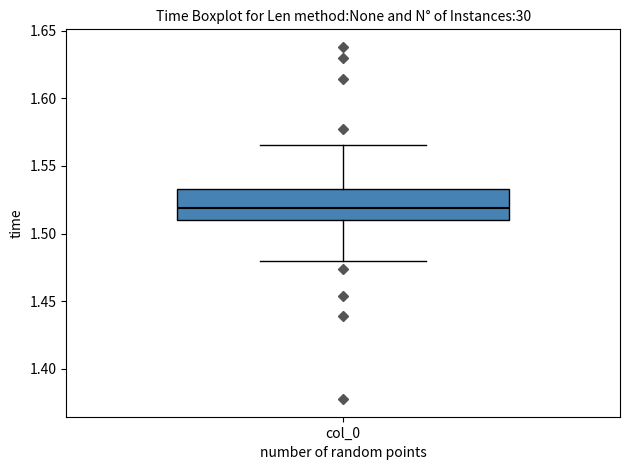

Read this box plot against the y-axis: the position of the median line, the range covered by the box, and the ends of both whiskers. The values are not printed on the chart, so give them approximately, as read against the axis.

median 1.520, box 1.510 to 1.535, whiskers 1.480 to 1.565